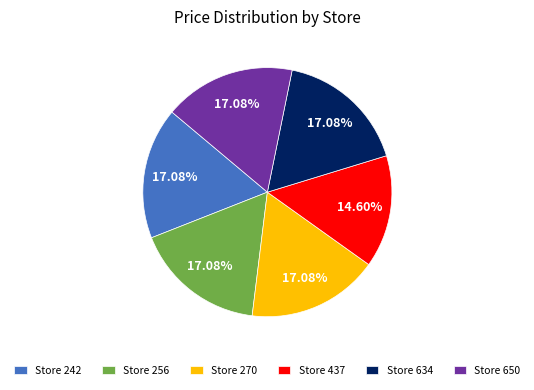

Which has a higher value, Store 437 or Store 650?

Store 650